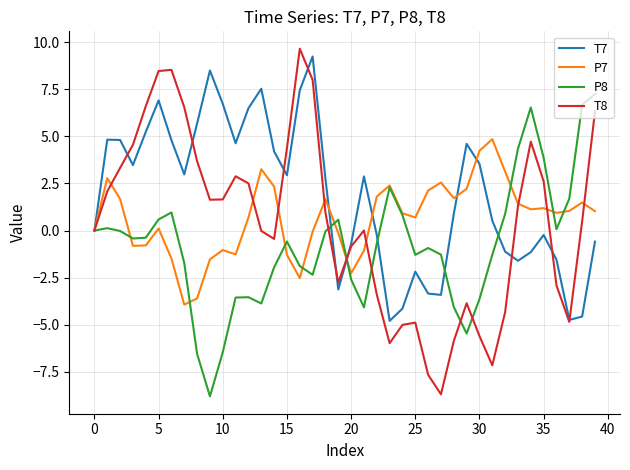

Which series has the widest spread of values?

T8